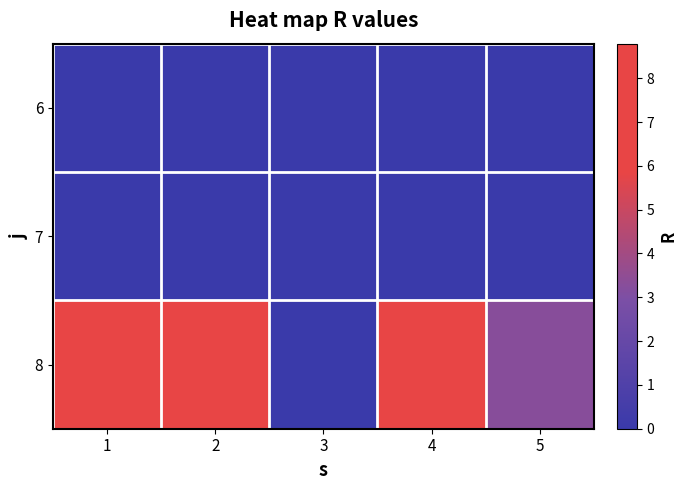

Reading left to right, extract all data points from this chart.

6: 1=0.0	2=0.0	3=0.0	4=0.0	5=0.0
7: 1=0.0	2=0.0	3=0.0	4=0.0	5=0.0
8: 1=6.9	2=8.8	3=0.0	4=6.5	5=3.3